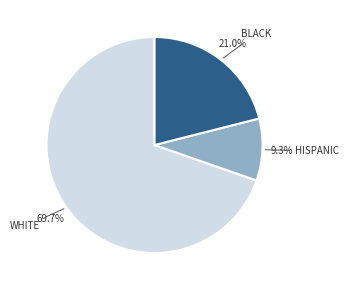

What is the ratio of the value at WHITE to the value at HISPANIC?

7.5